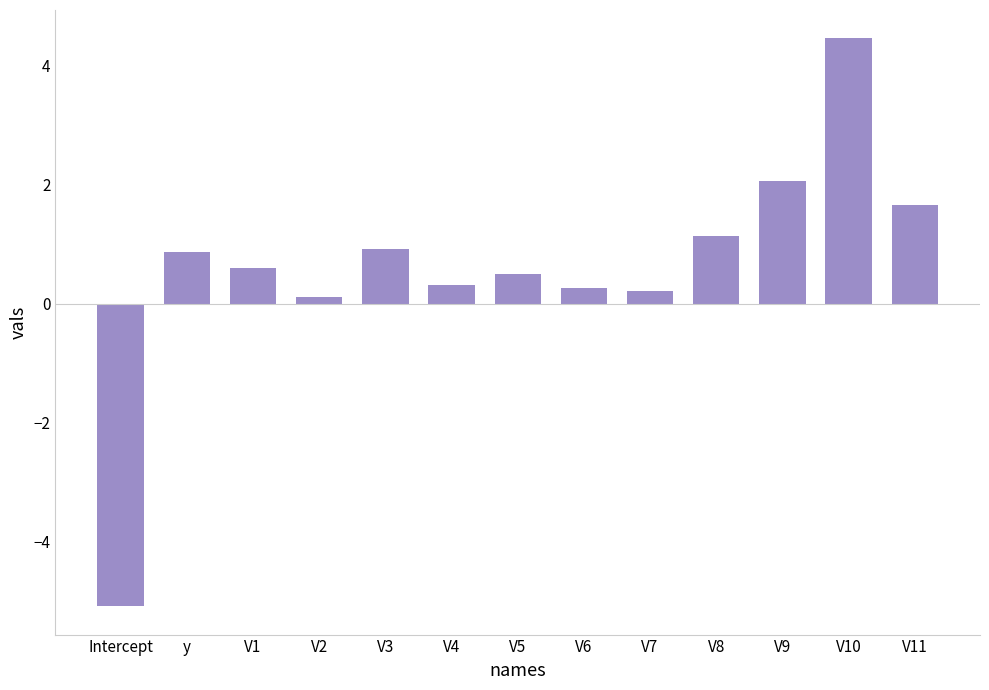

What is the average value?

0.6